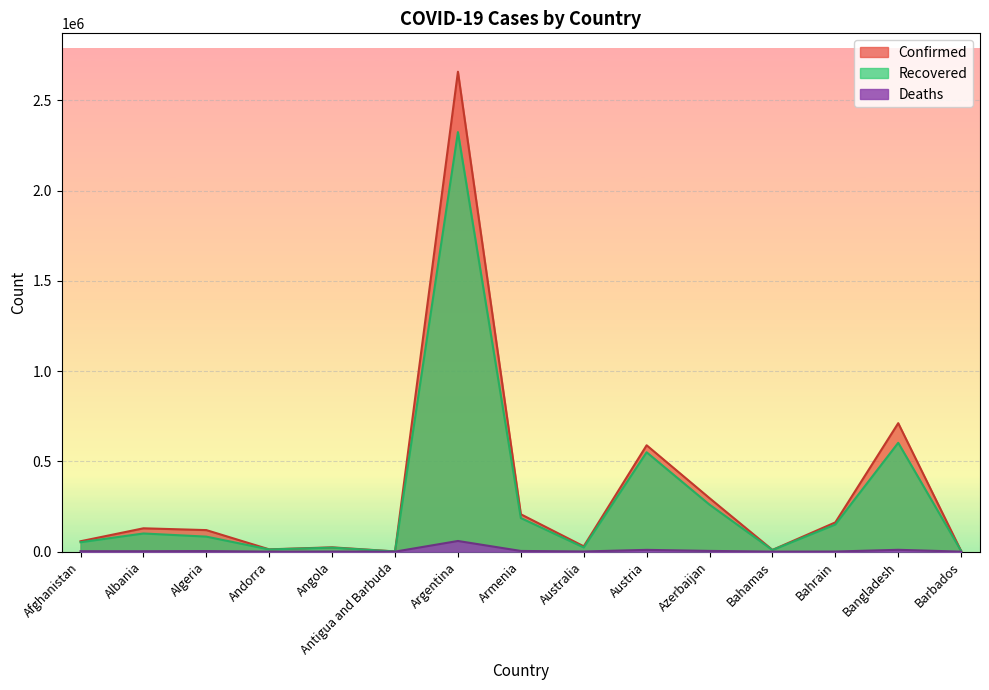

Which has a higher value, Antigua and Barbuda or Armenia?

Armenia